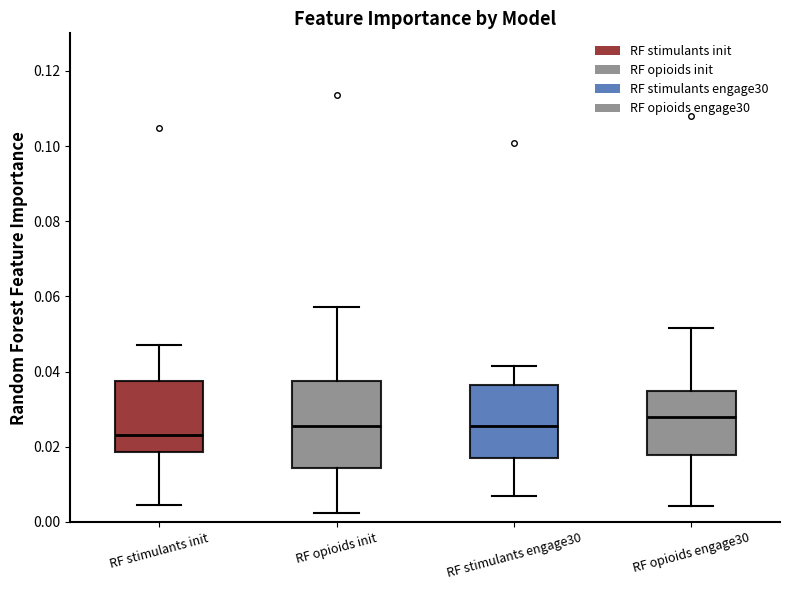

Reading left to right, transcribe this box plot: for each box, give where its median line is, the range the box spans, and where its two whiskers end, as read against the y-axis. The values are not printed on the chart, so give them approximately, as read against the axis.

RF stimulants init: median 0.024, box 0.018 to 0.038, whiskers 0.004 to 0.046
RF opioids init: median 0.026, box 0.014 to 0.038, whiskers 0.002 to 0.058
RF stimulants engage30: median 0.026, box 0.018 to 0.036, whiskers 0.006 to 0.042
RF opioids engage30: median 0.028, box 0.018 to 0.034, whiskers 0.004 to 0.052